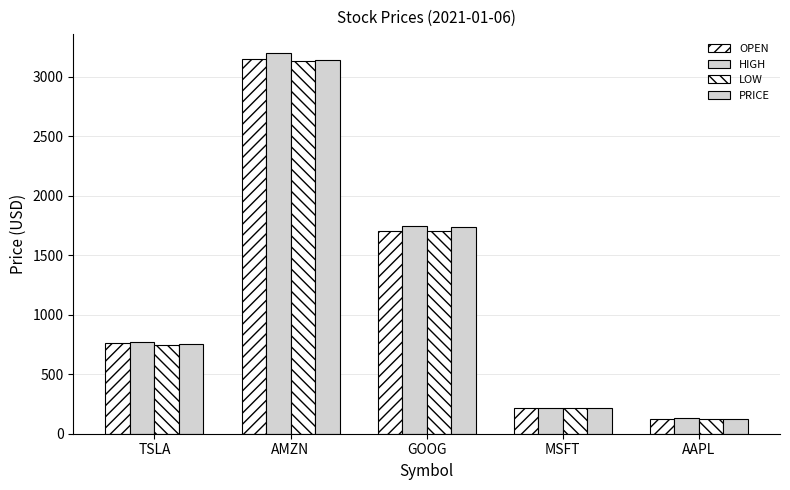

Reading left to right, extract all data points from this chart.

OPEN: TSLA=758.5	AMZN=3146.5	GOOG=1702.6	MSFT=212.2	AAPL=127.7
HIGH: TSLA=774.0	AMZN=3197.5	GOOG=1748.0	MSFT=216.5	AAPL=131.1
LOW: TSLA=749.1	AMZN=3131.2	GOOG=1699.0	MSFT=211.9	AAPL=126.4
PRICE: TSLA=756.0	AMZN=3138.4	GOOG=1735.3	MSFT=212.2	AAPL=126.6